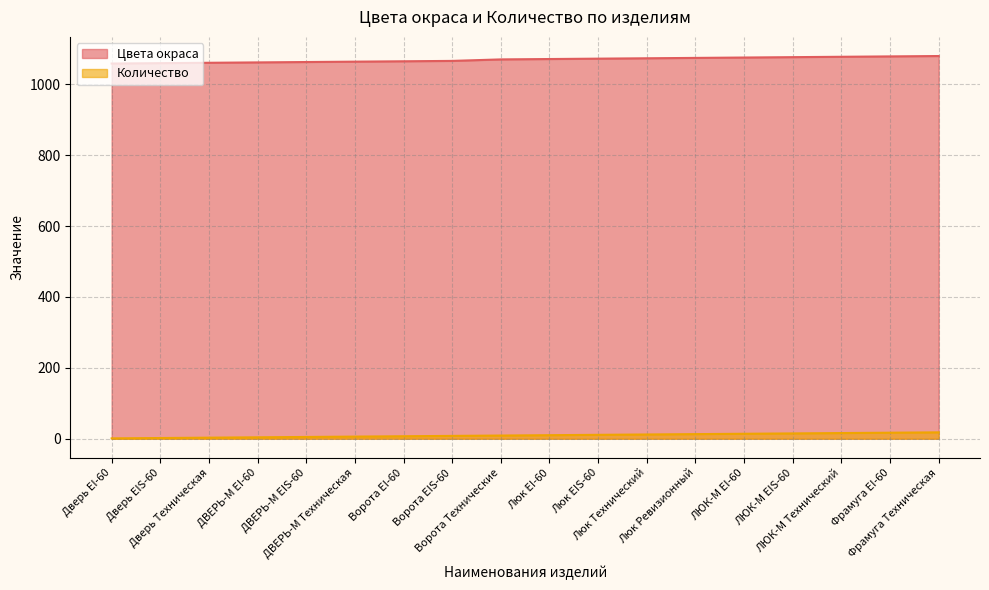

Which label corresponds to the smallest value in the chart?

Дверь EI-60